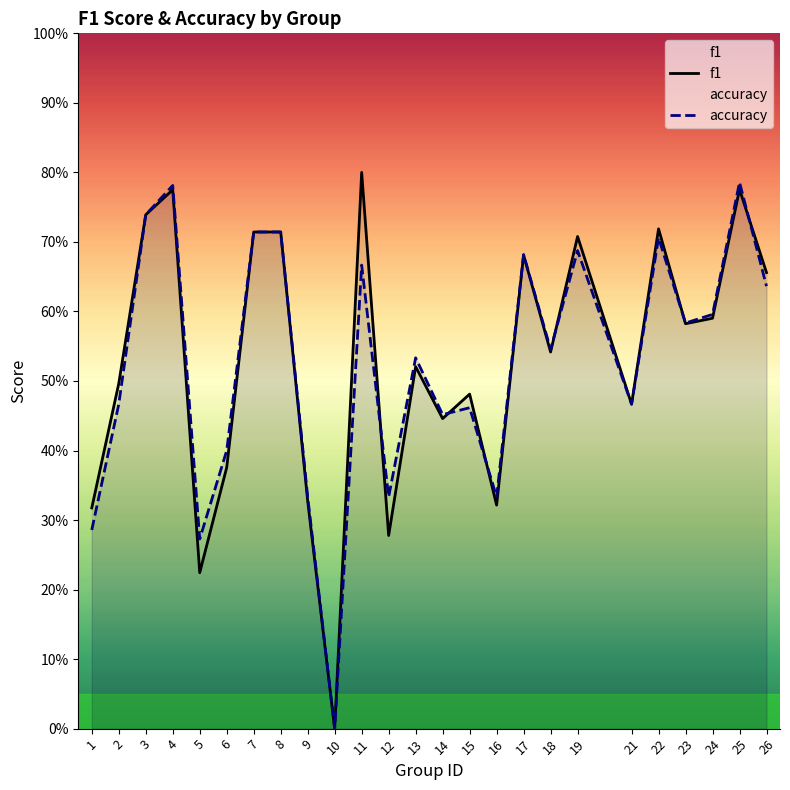

List the series in order of their overall mean, highest first.

f1, accuracy